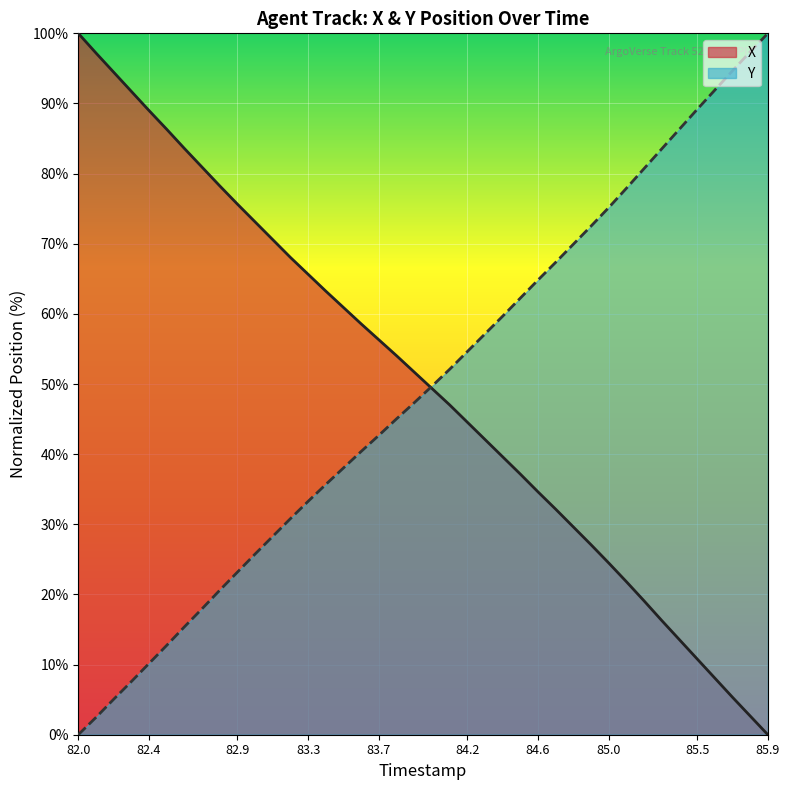

At 83.5, list the series in order from smallest to largest.

Y, X